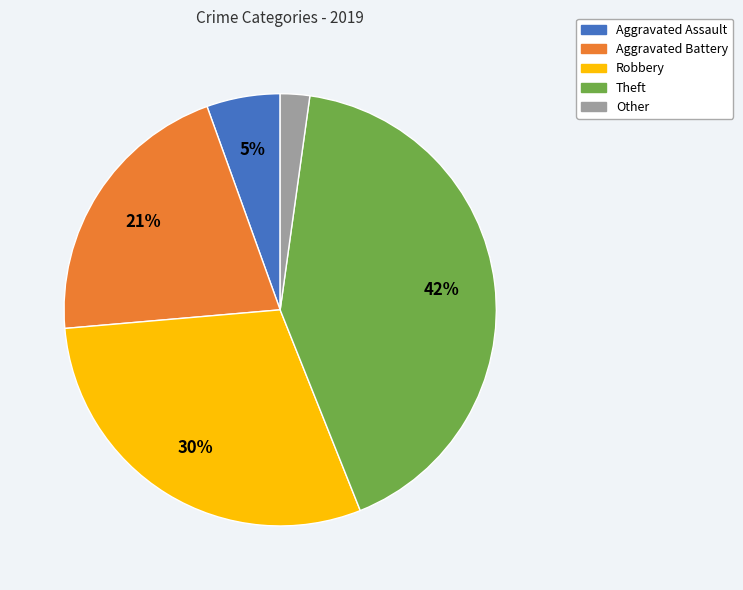

Do Other and Aggravated Battery together represent more than half of the pie?

No